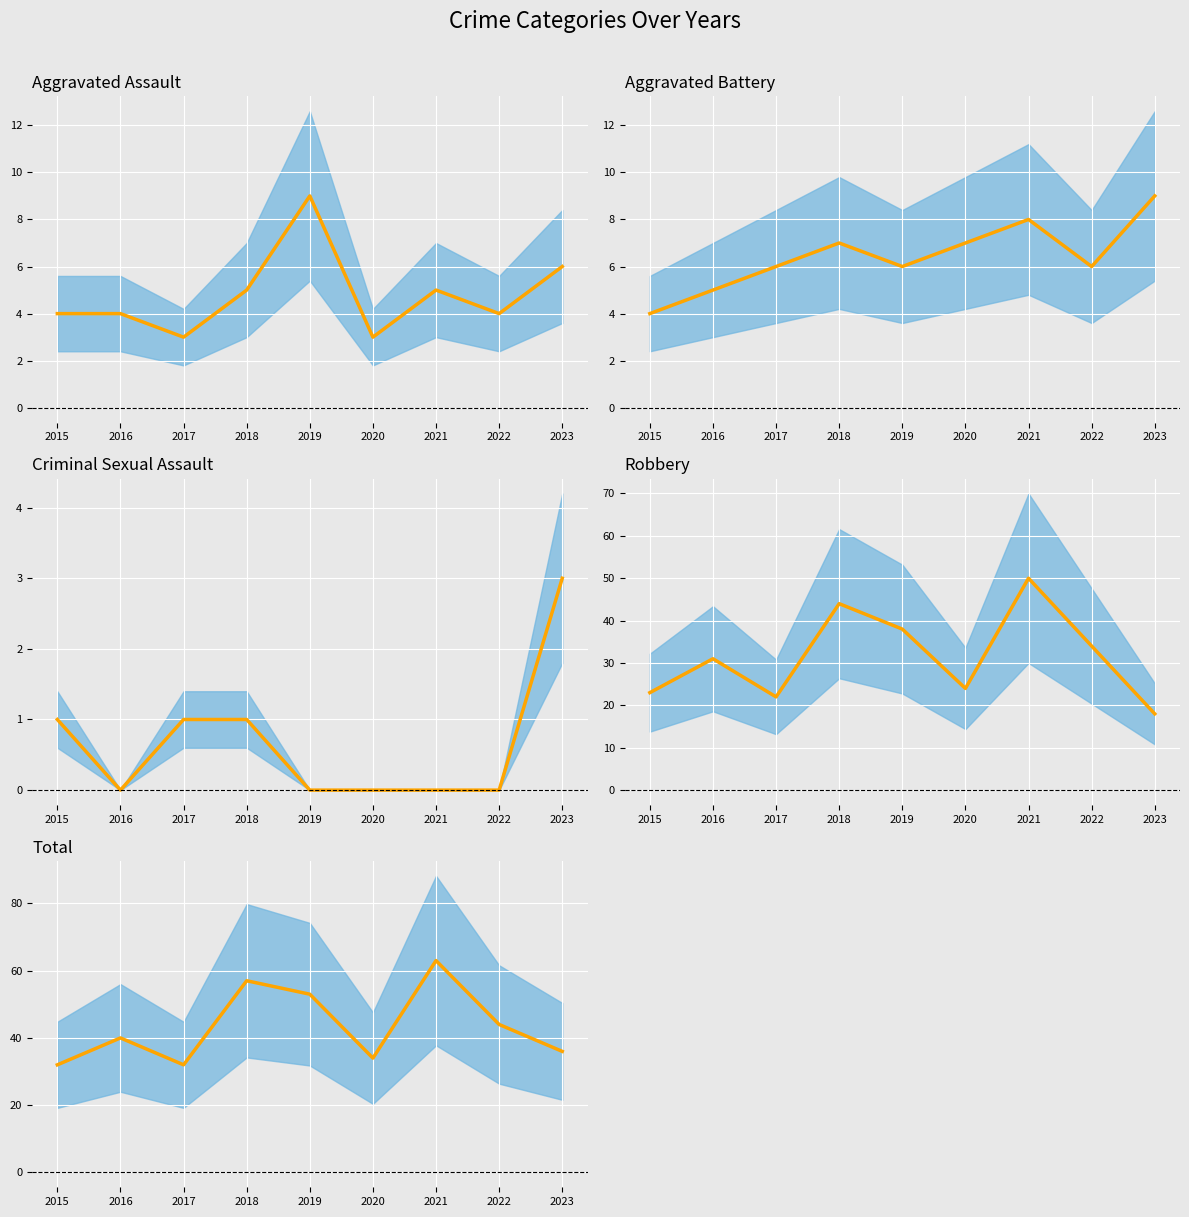

Where is Total (mean) nearest to the value 47?

2022